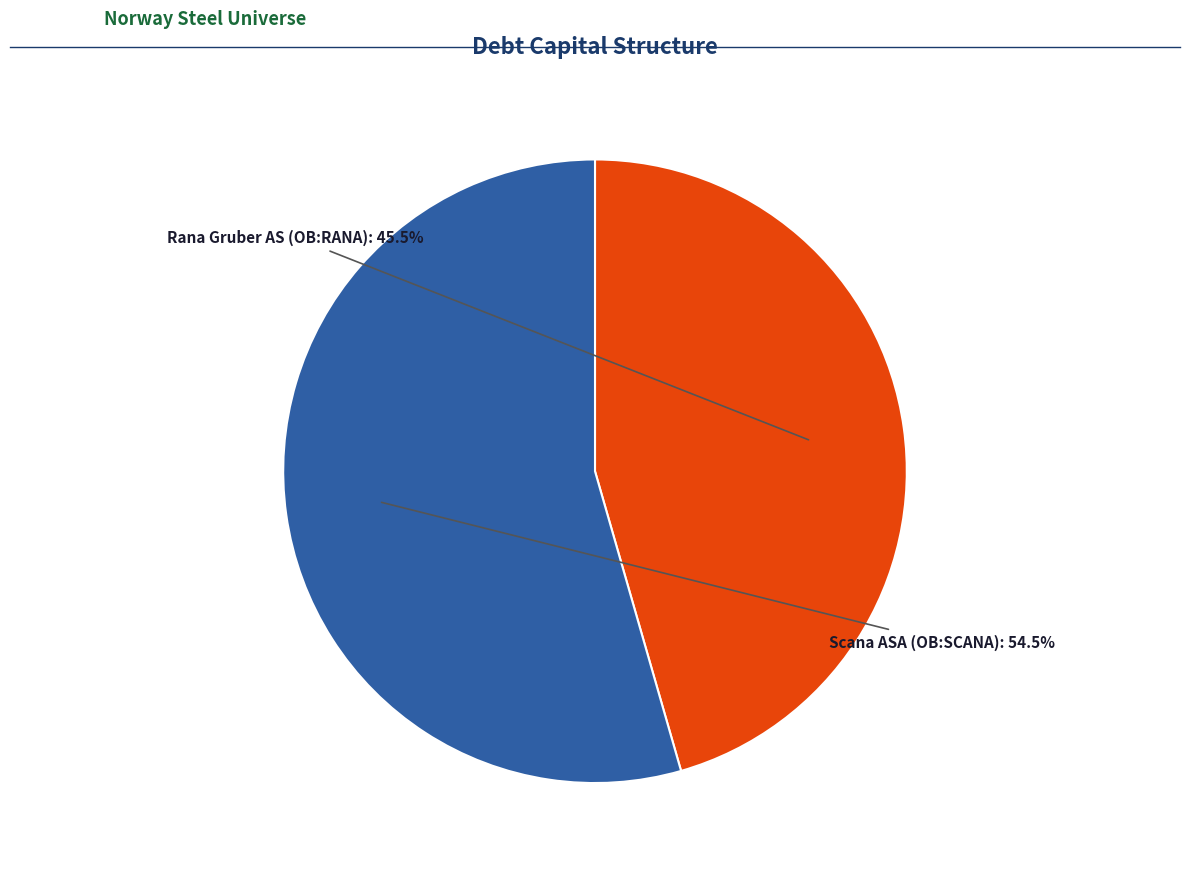

Is there a majority slice in this chart?

Yes